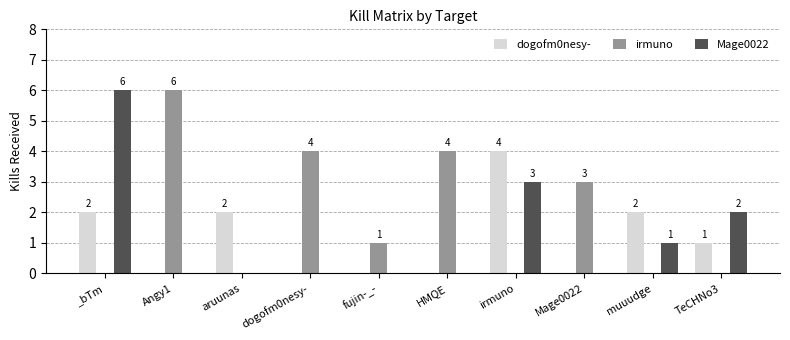

Count the dogofm0nesy- values in the range 0 to 2.

9